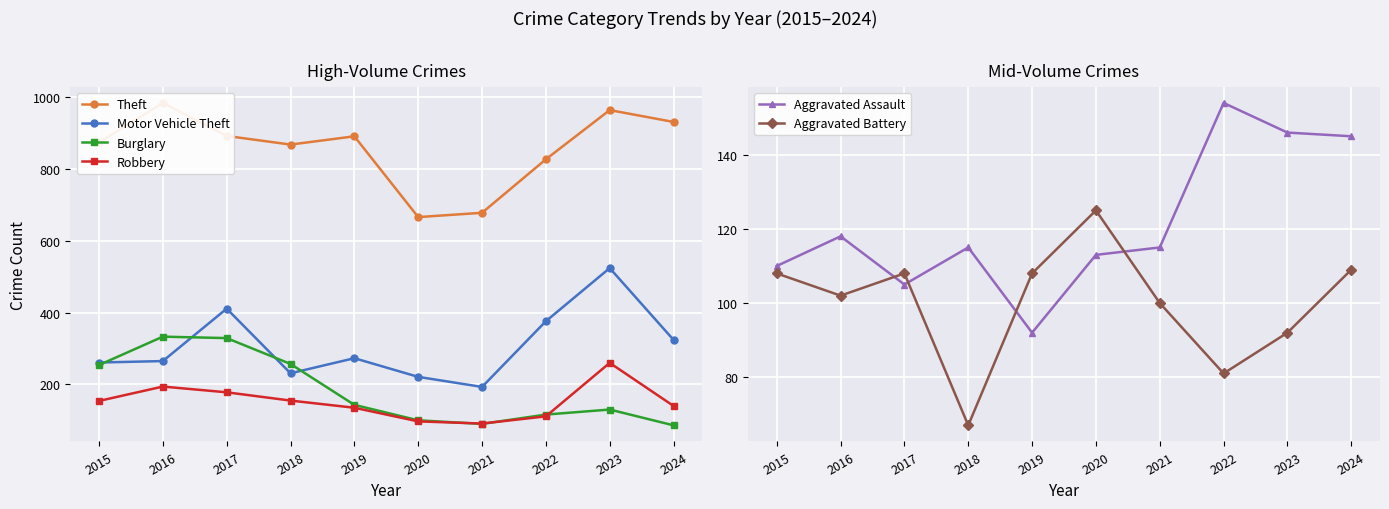

What value does the Aggravated Battery series have at 2018, to the nearest 10?

70